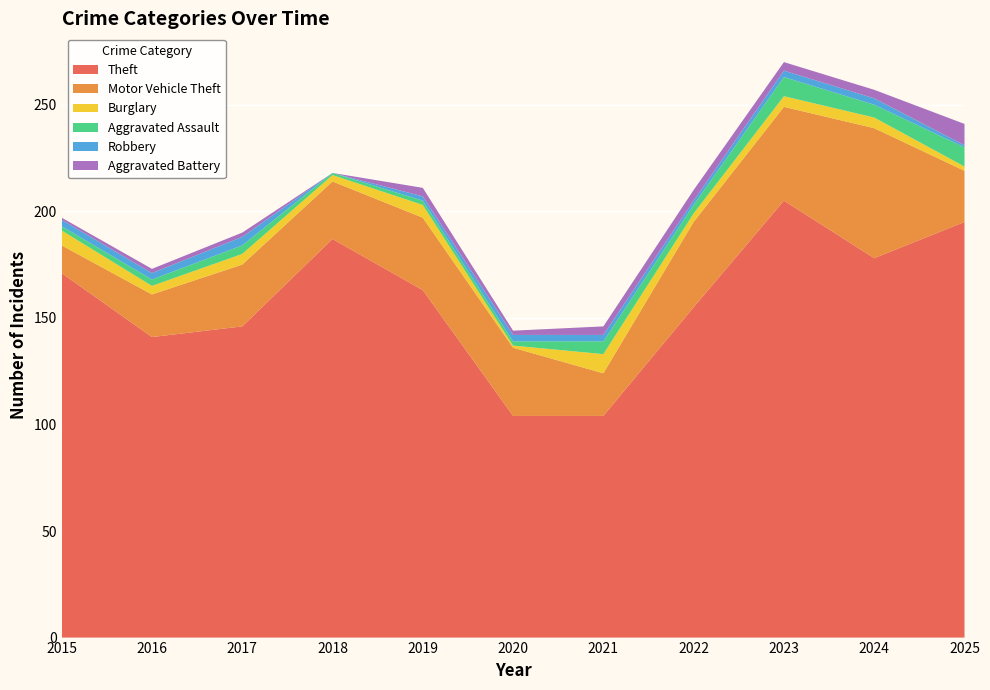

Reading right to left, what are all the values shown in this chart?

Theft: 195	178	205	155	104	104	163	187	146	141	171
Motor Vehicle Theft: 24	61	44	40	20	32	34	27	29	20	13
Burglary: 2	5	5	4	9	1	6	3	5	4	7
Aggravated Assault: 9	6	9	4	6	2	2	1	4	3	2
Robbery: 1	3	3	2	3	3	2	0	4	3	3
Aggravated Battery: 10	4	4	5	4	2	4	0	2	2	1